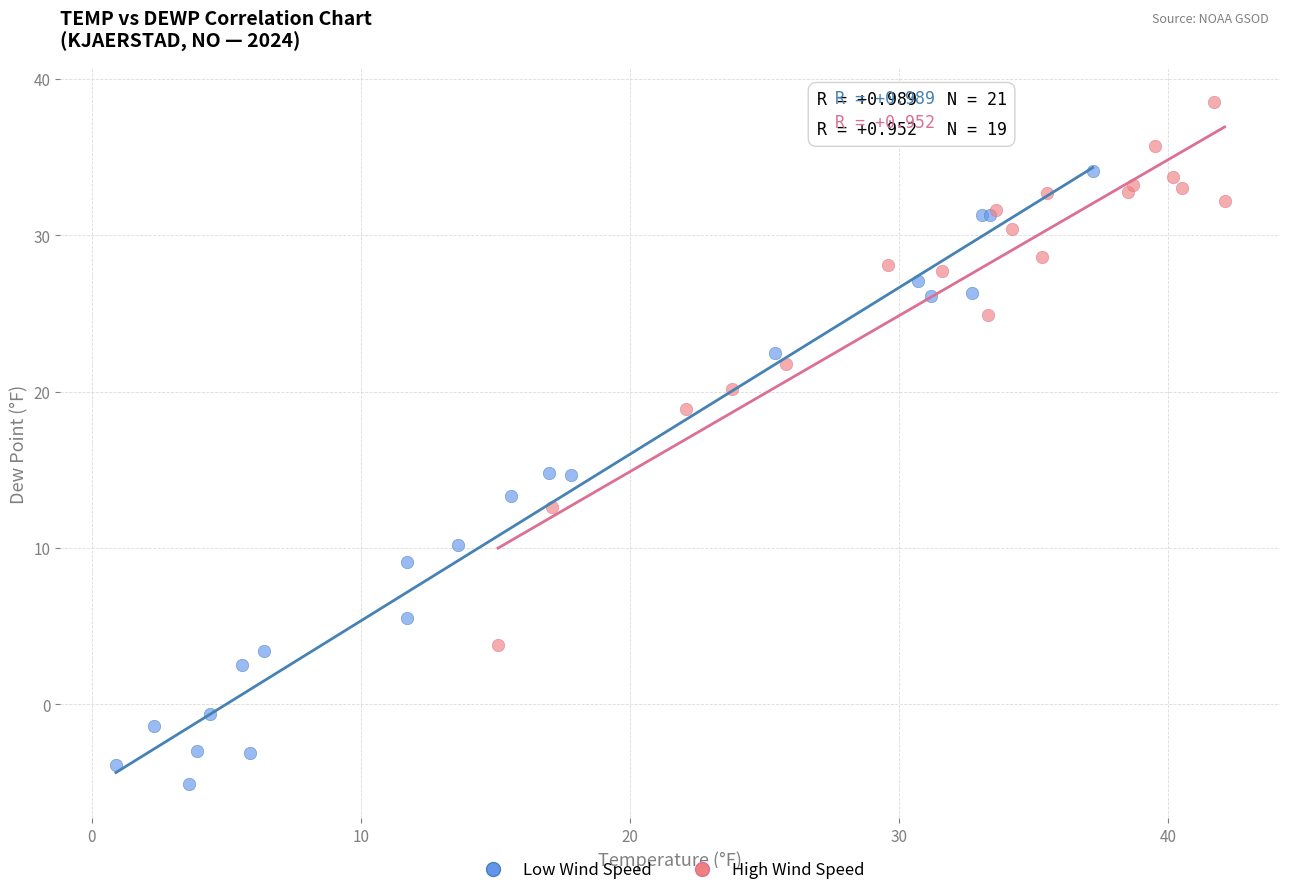

Which series reaches the minimum Y coordinate?

Low Wind Speed